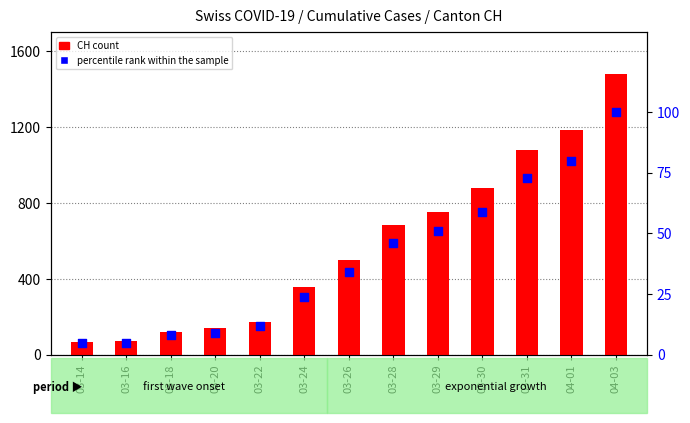

What is the total value across all series at 04-01?

1263